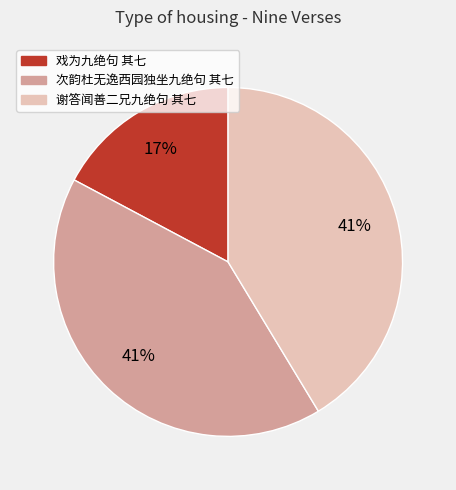

How many slices are in this pie chart?

3